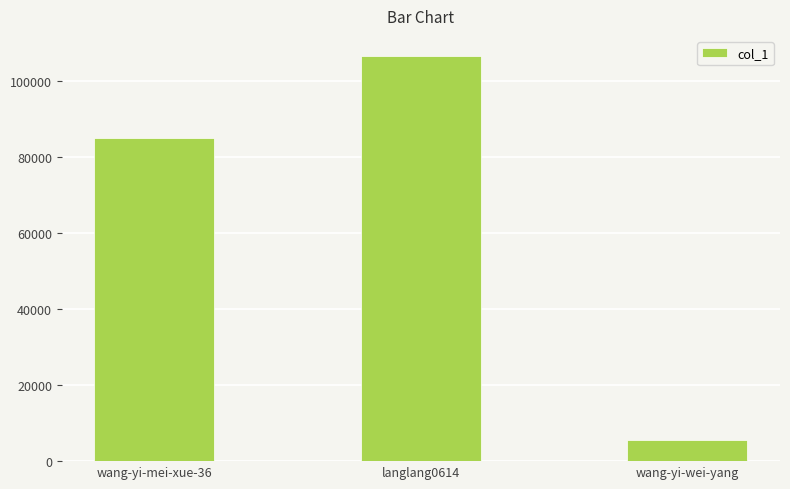

What position from the left is wang-yi-wei-yang?

3